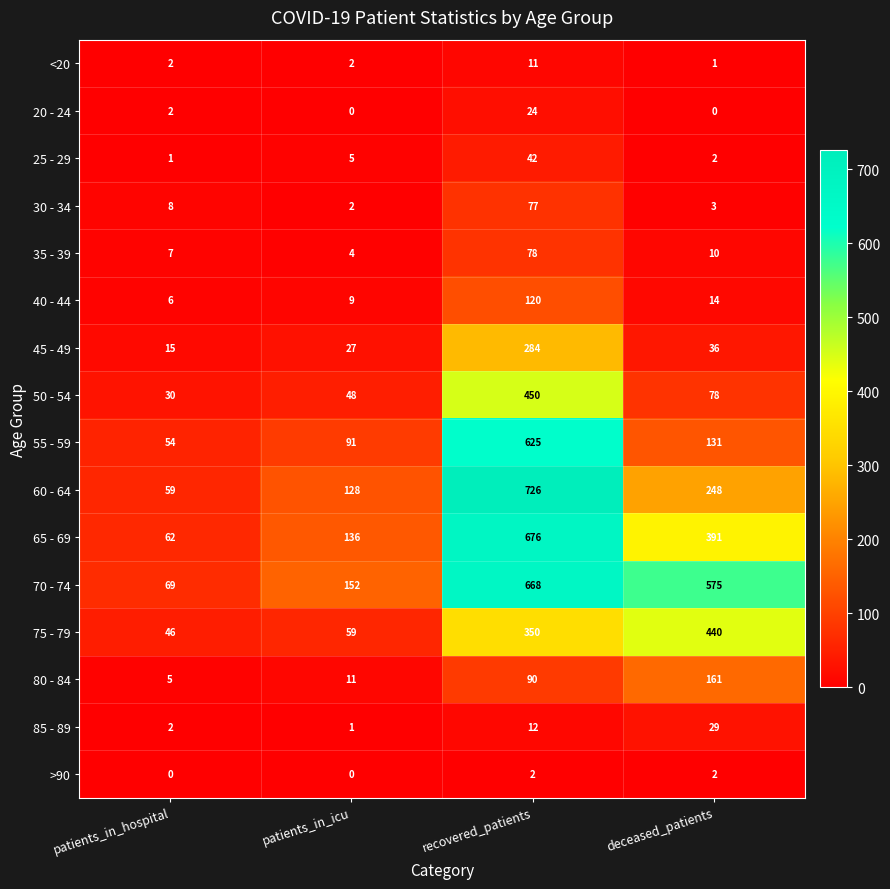

Between patients_in_icu and recovered_patients, which series saw the biggest shift?

60 - 64